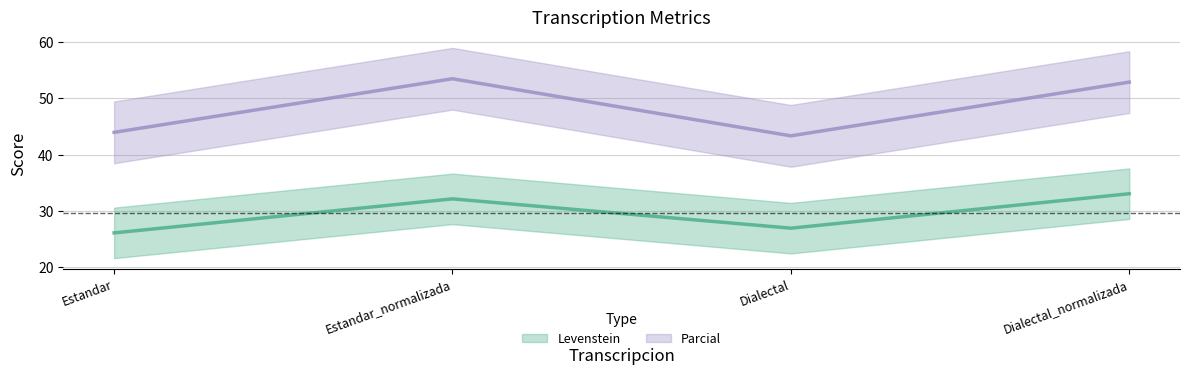

Reading left to right, transcribe all the data shown in this chart.

Levenstein: 26.1	32.1	26.9	33.0
Parcial: 44.0	53.5	43.3	52.9